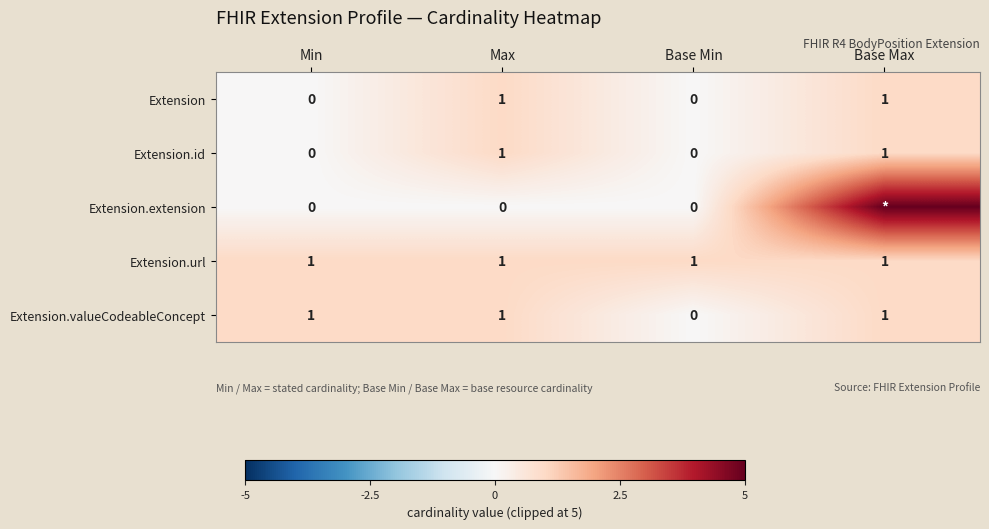

The Extension series shows 1 at Base Max. True or false?

True